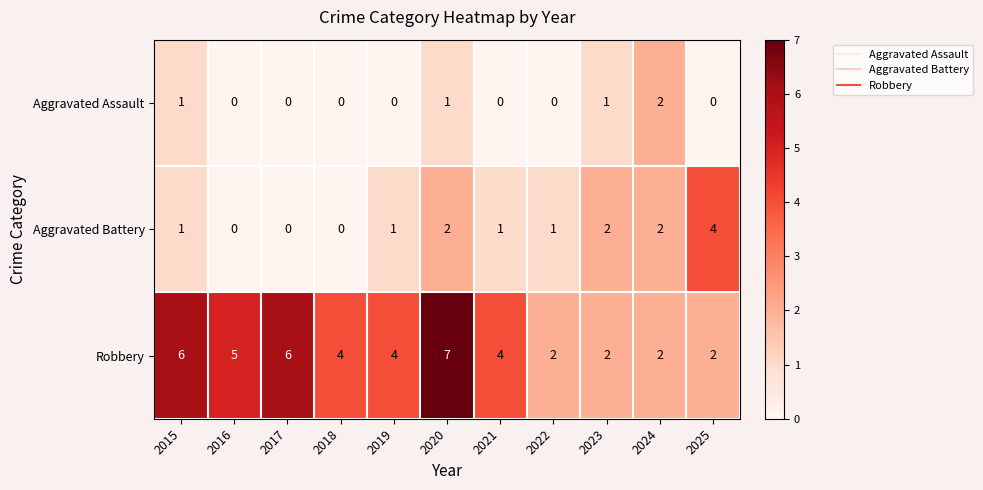

Is the value of Robbery at 2021 greater than the value of Aggravated Assault at 2024?

Yes